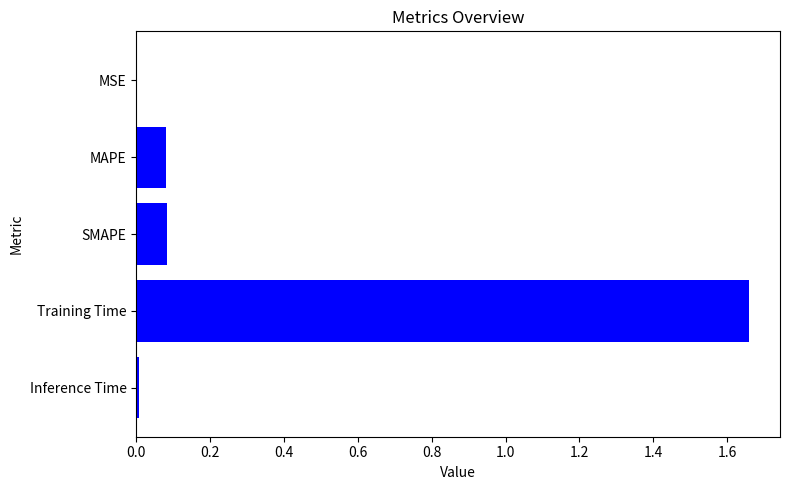

How many data points does each series have?

5